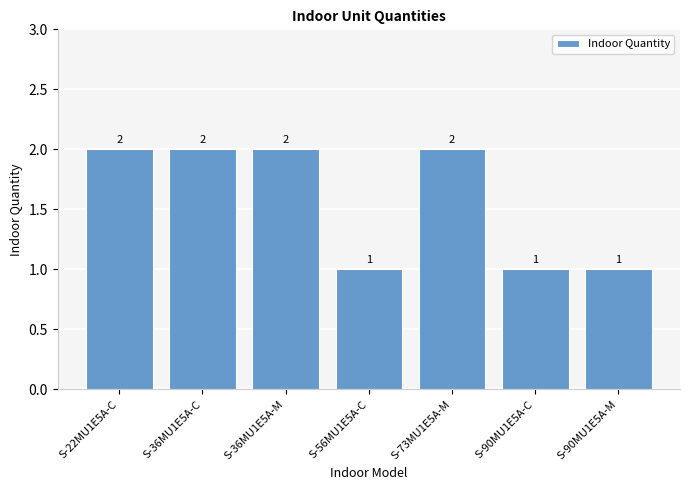

True or false: the data shows 1 at S-90MU1E5A-C.

True